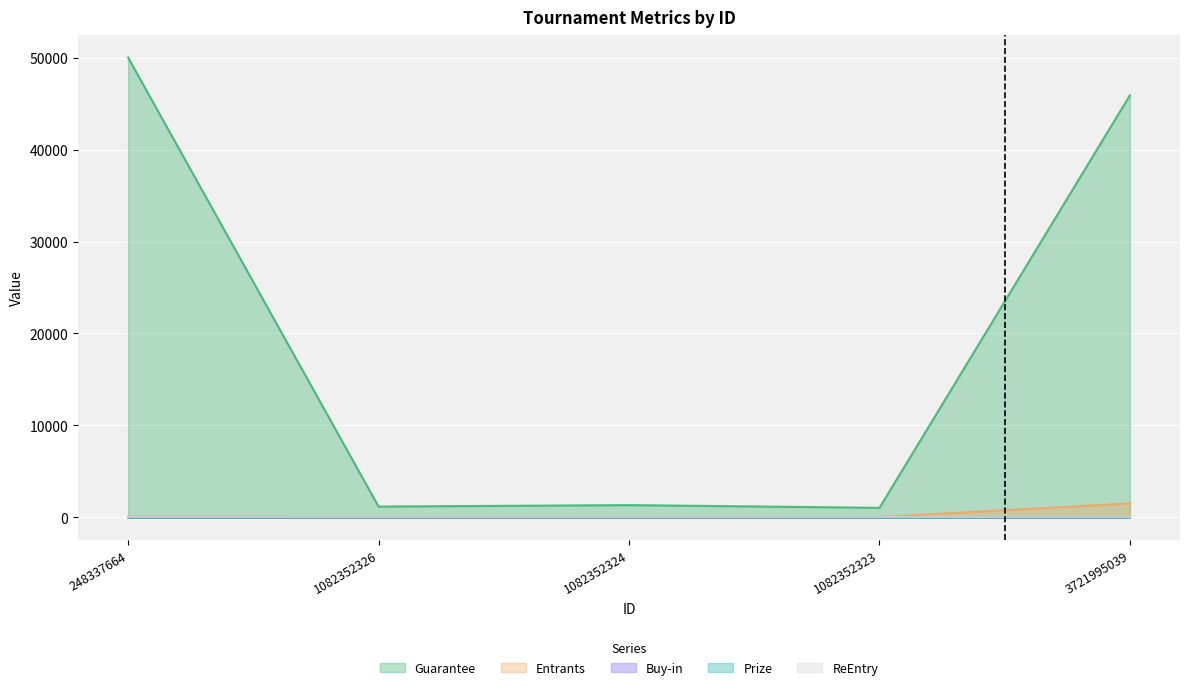

At which label does Prize reach its peak?

3721995039